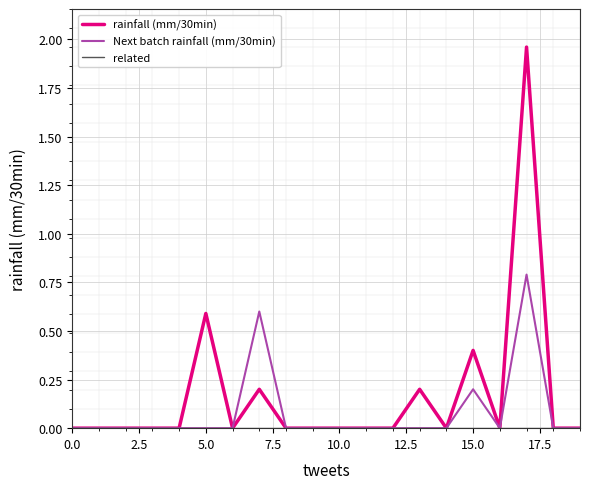

Which series has the widest spread of values?

rainfall (mm/30min)